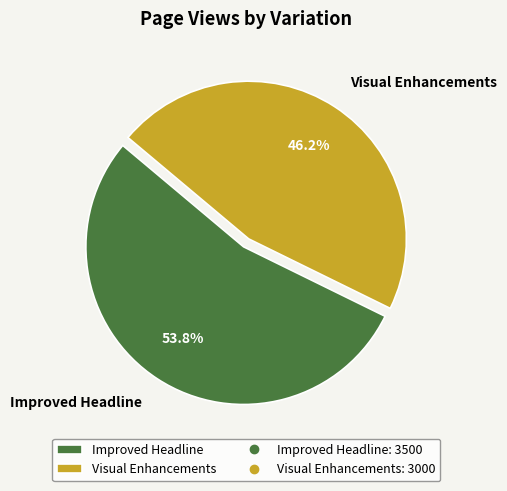

Between Visual Enhancements and Improved Headline, which is larger?

Improved Headline